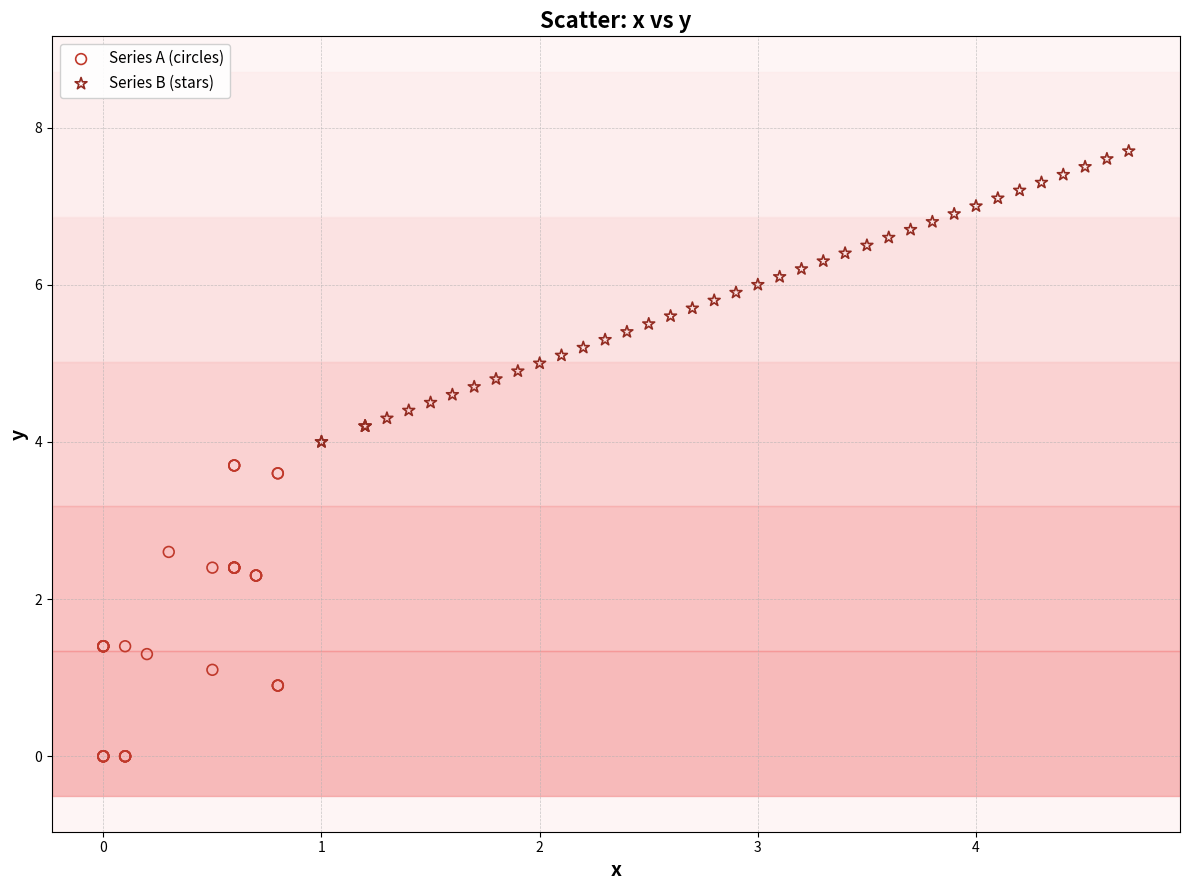

What are all the series names shown in the legend?

Series A (circles), Series B (stars)